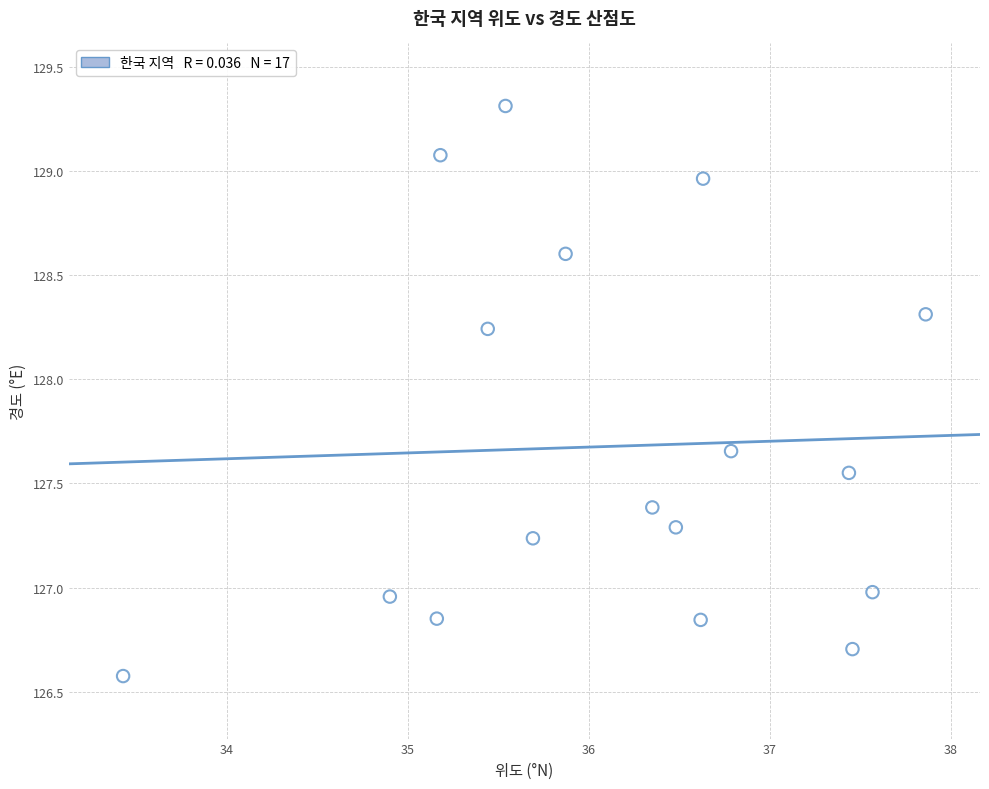

What is the range of X values (max minus min)?

4.4